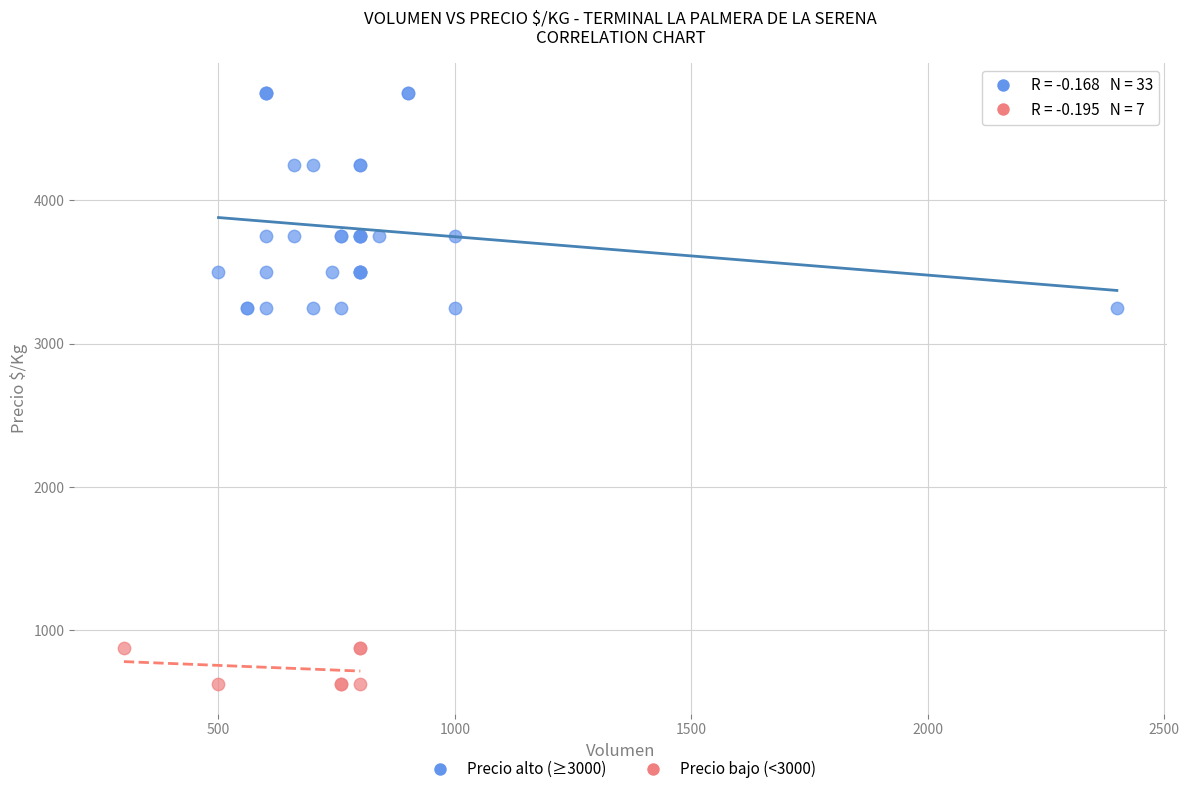

Which series has the largest Y range (max minus min)?

Precio alto (≥3000)